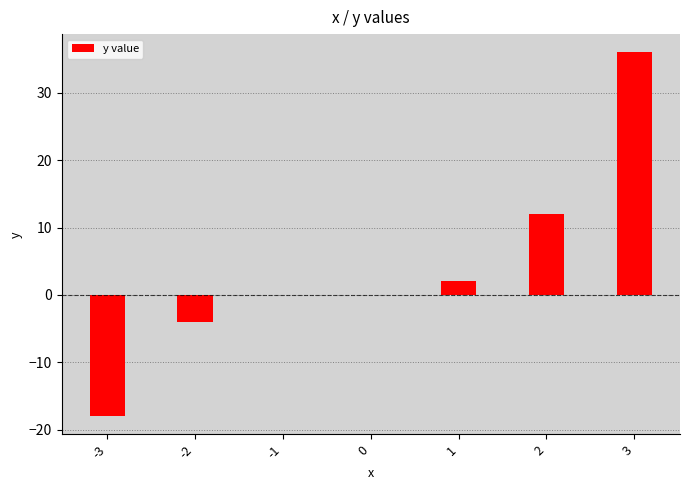

What is the approximate value at 3?

36